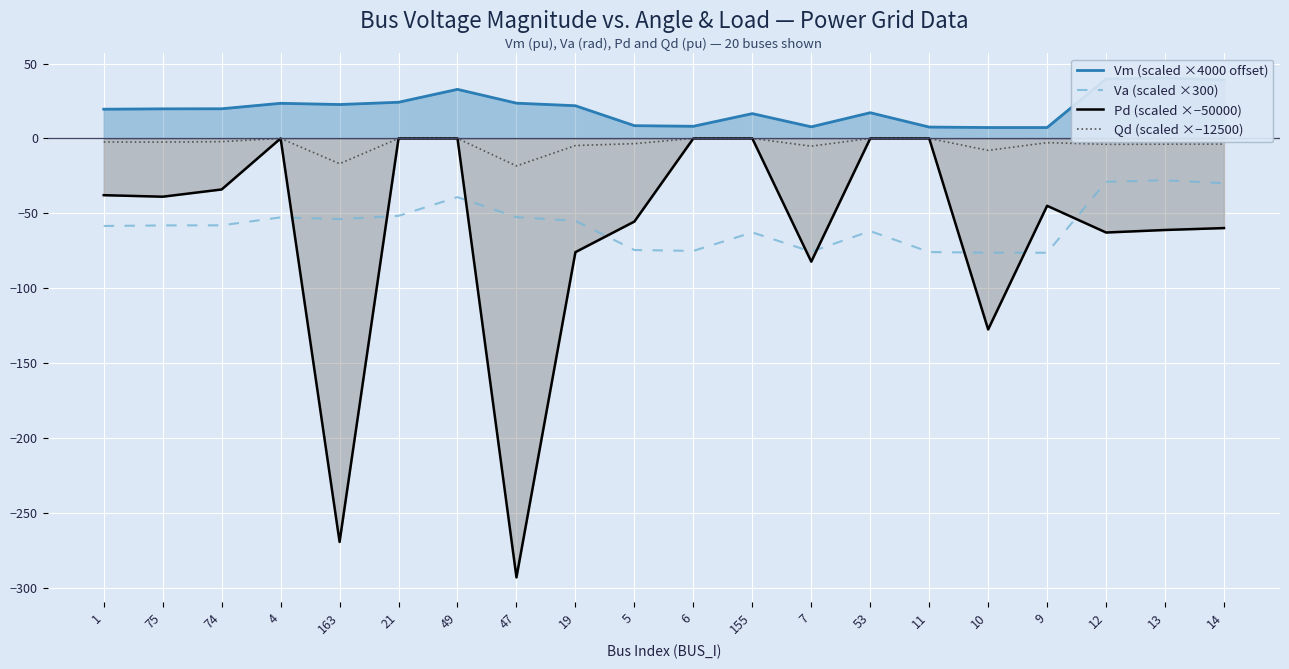

What is the label of the 8th point from the right?

7